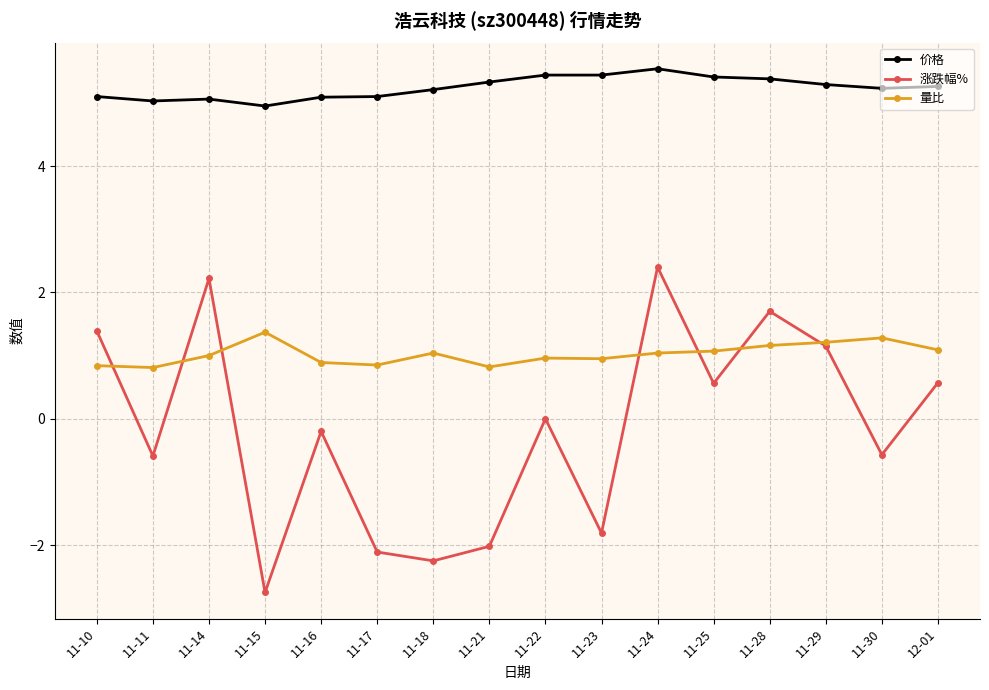

In 涨跌幅%, how many points are higher than both neighbors (excluding endpoints)?

5